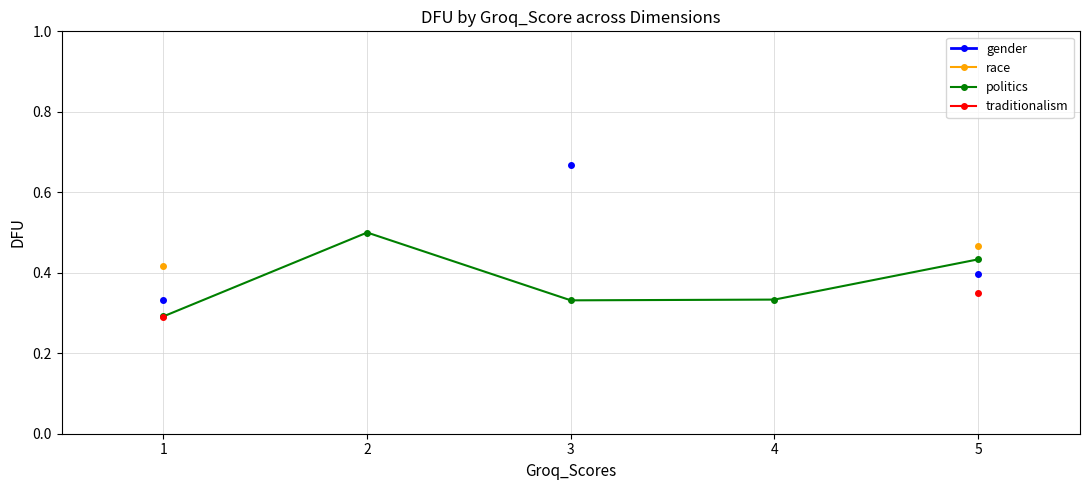

Rank the series by their average value, from highest to lowest.

gender, race, politics, traditionalism